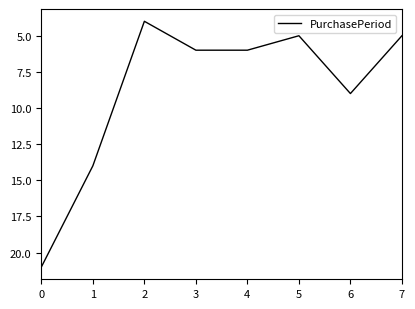

The chart shows a value of 14 at 1. True or false?

True